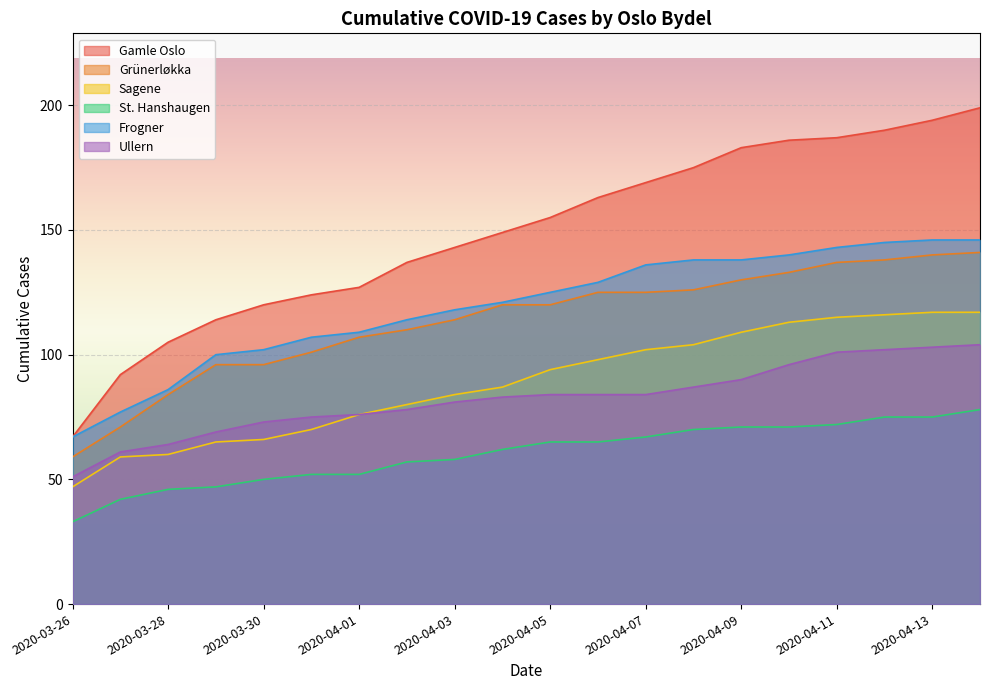

Reading left to right, what are all the values shown in this chart?

Gamle Oslo: 67	92	105	114	120	124	127	137	143	149	155	163	169	175	183	186	187	190	194	199
Grünerløkka: 59	71	84	96	96	101	107	110	114	120	120	125	125	126	130	133	137	138	140	141
Sagene: 47	59	60	65	66	70	76	80	84	87	94	98	102	104	109	113	115	116	117	117
St. Hanshaugen: 33	42	46	47	50	52	52	57	58	62	65	65	67	70	71	71	72	75	75	78
Frogner: 67	77	86	100	102	107	109	114	118	121	125	129	136	138	138	140	143	145	146	146
Ullern: 51	61	64	69	73	75	76	78	81	83	84	84	84	87	90	96	101	102	103	104